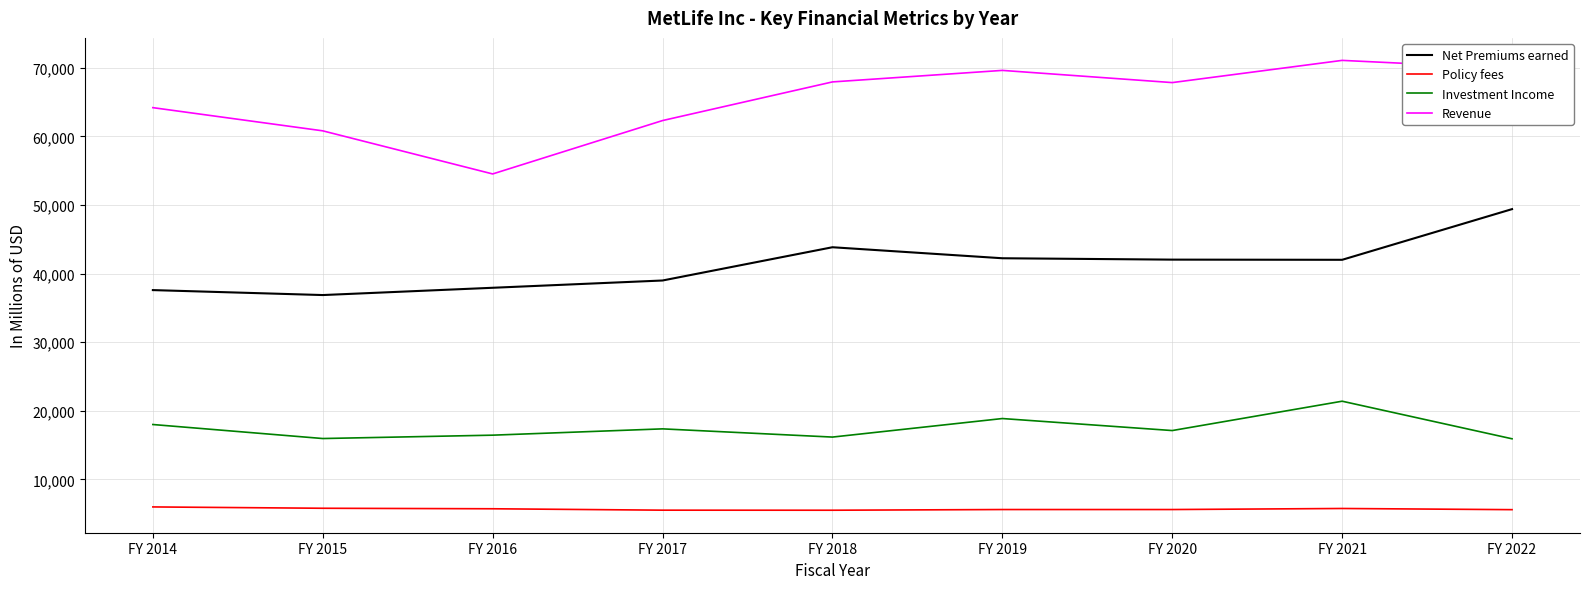

What is the difference between the Investment Income values at FY 2022 and FY 2014?

2081